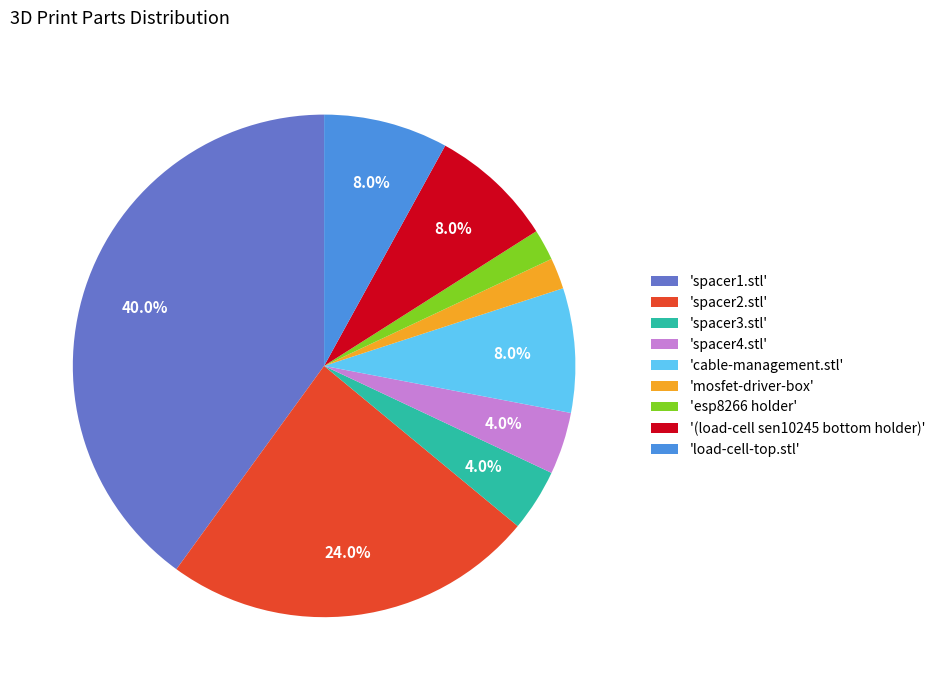

To the nearest percent, what is the average slice percentage?

11%